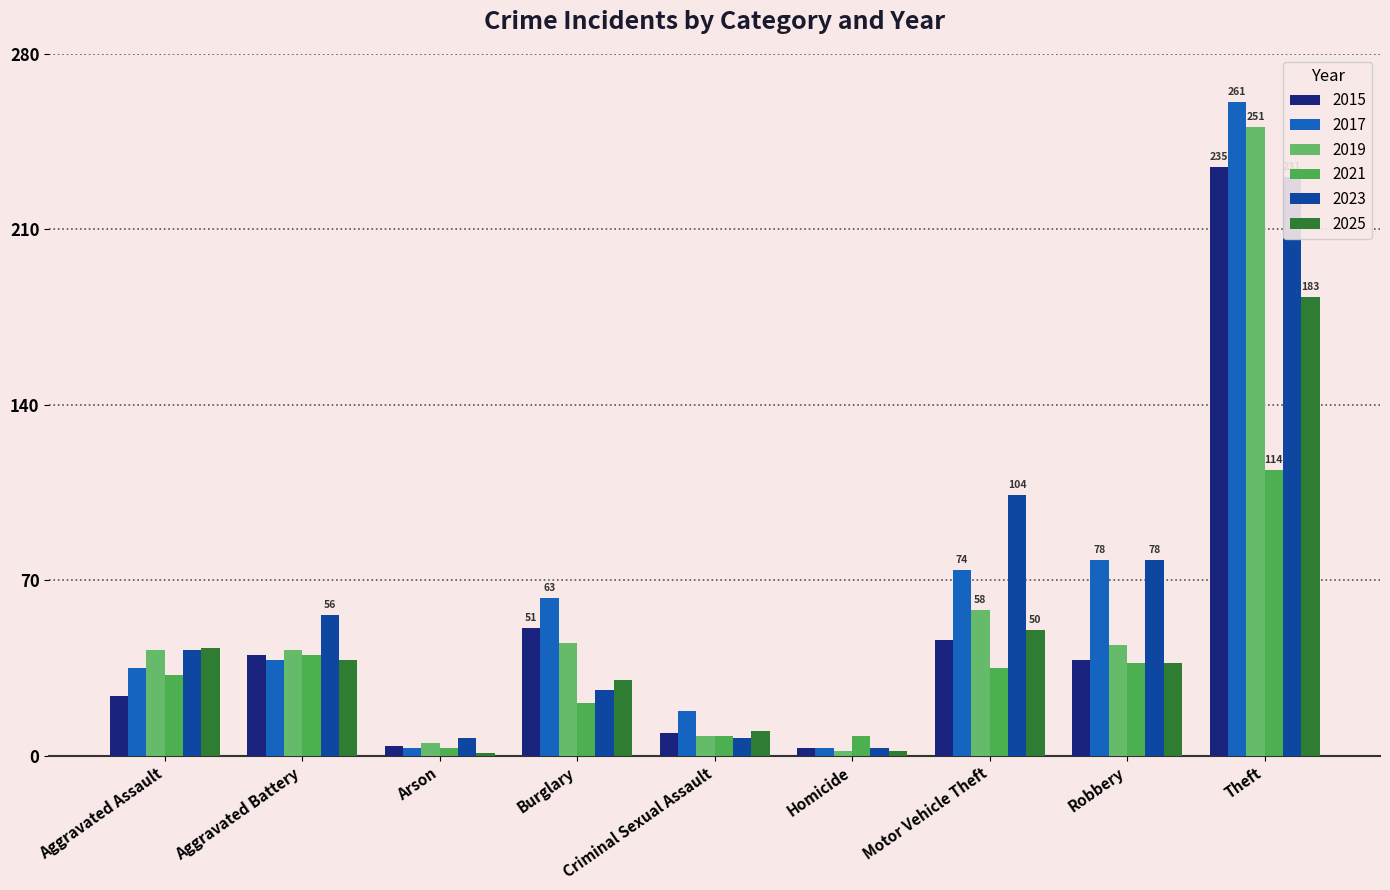

How many values in the 2025 series exceed 37?

4